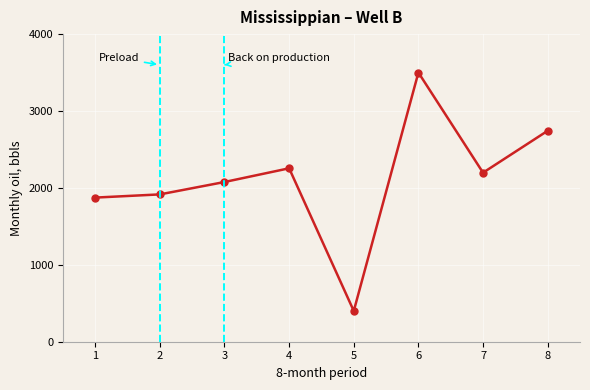

Reading left to right, extract all data points from this chart.

1874.2	1915.8	2076.9	2255.2	400.0	3500.0	2198.1	2743.1